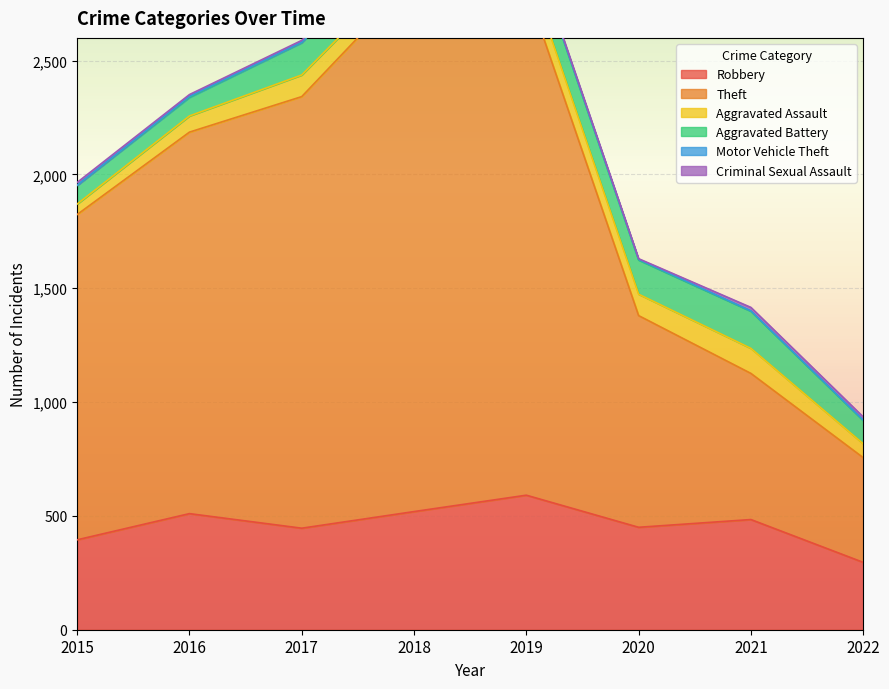

How many interior local valleys does the Criminal Sexual Assault series have?

1